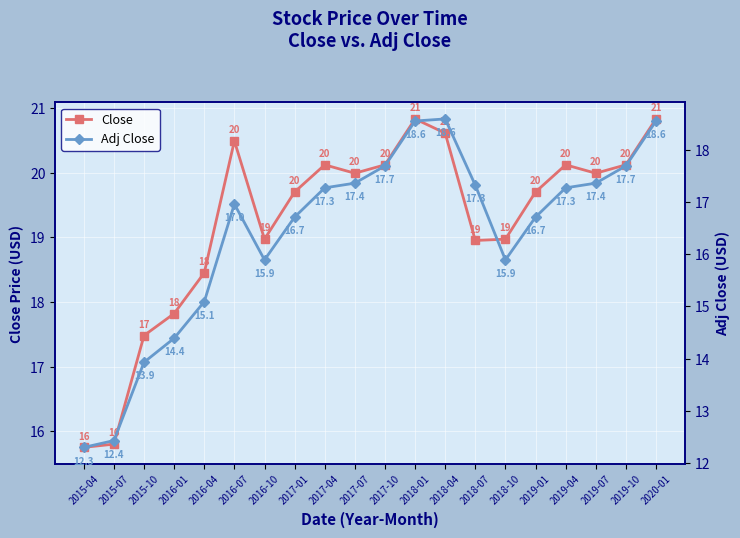

Reading left to right, extract all data points from this chart.

Close: 15.8	15.8	17.5	17.8	18.4	20.5	19.0	19.7	20.1	20.0	20.1	20.8	20.6	18.9	19.0	19.7	20.1	20.0	20.1	20.8
Adj Close: 12.3	12.4	13.9	14.4	15.1	17.0	15.9	16.7	17.3	17.4	17.7	18.6	18.6	17.3	15.9	16.7	17.3	17.4	17.7	18.6